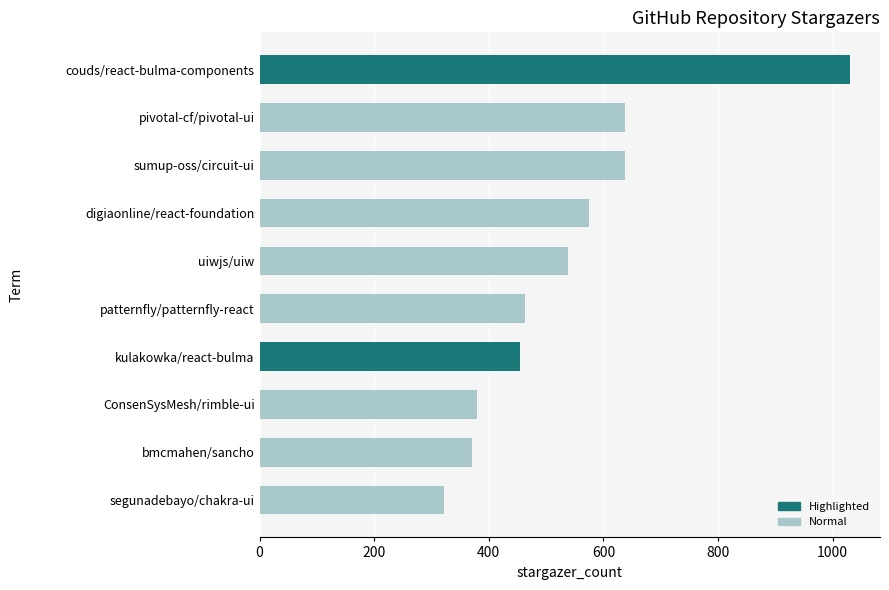

The value at digiaonline/react-foundation is 574. True or false?

True